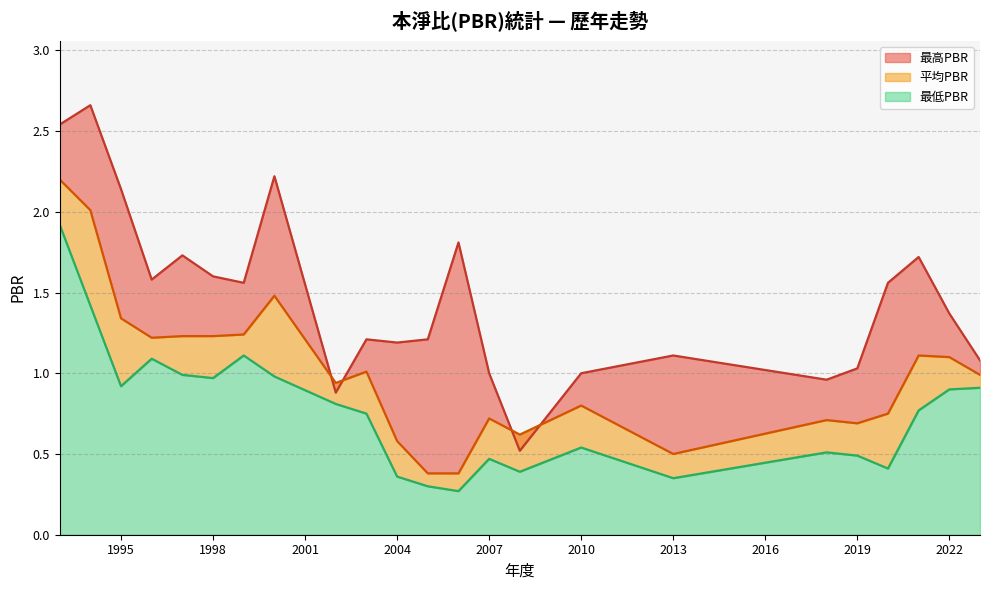

True or false: 最低PBR and 平均PBR cross at least once.

False